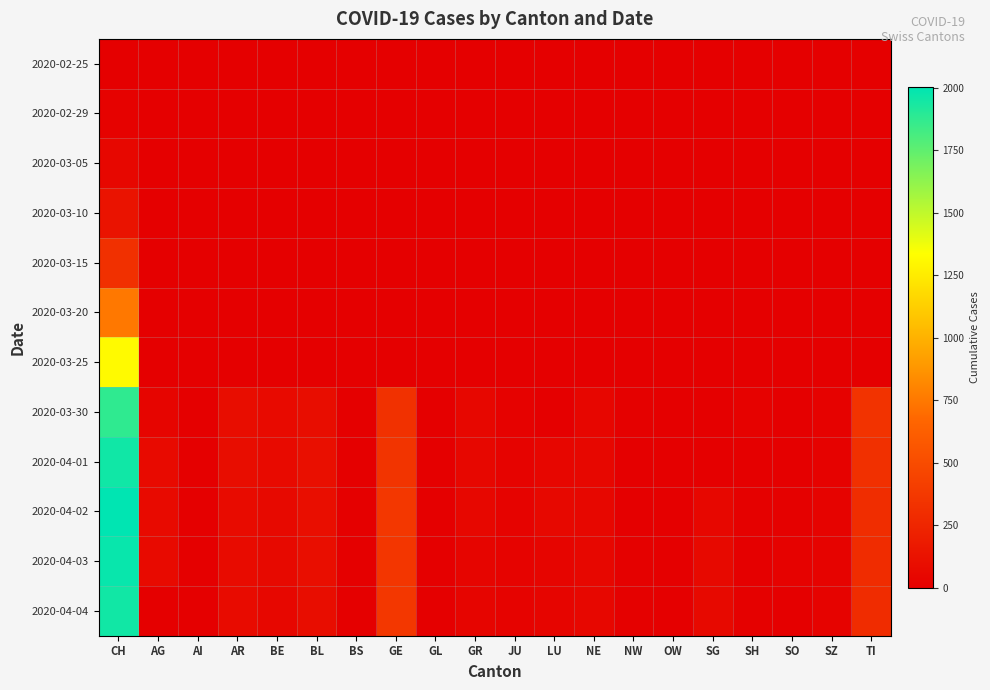

Which series has the widest spread of values?

2020-04-02